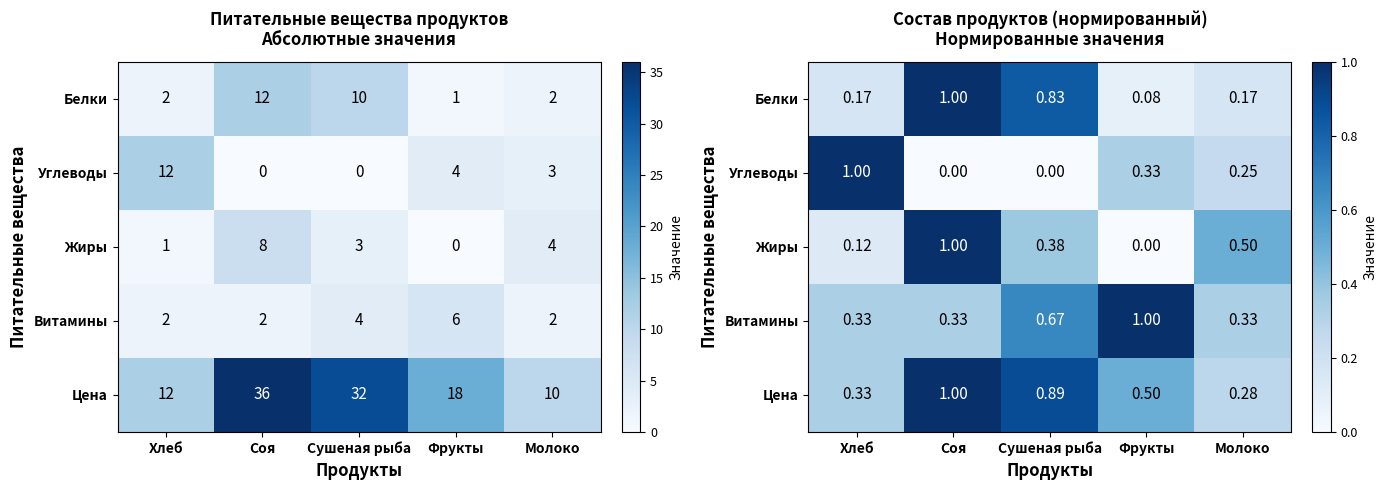

Read the Витамины value at Сушеная рыба.

0.7